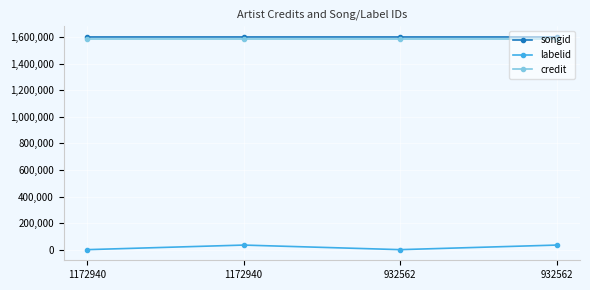

The songid series shows 1602303 at 1172940. True or false?

True